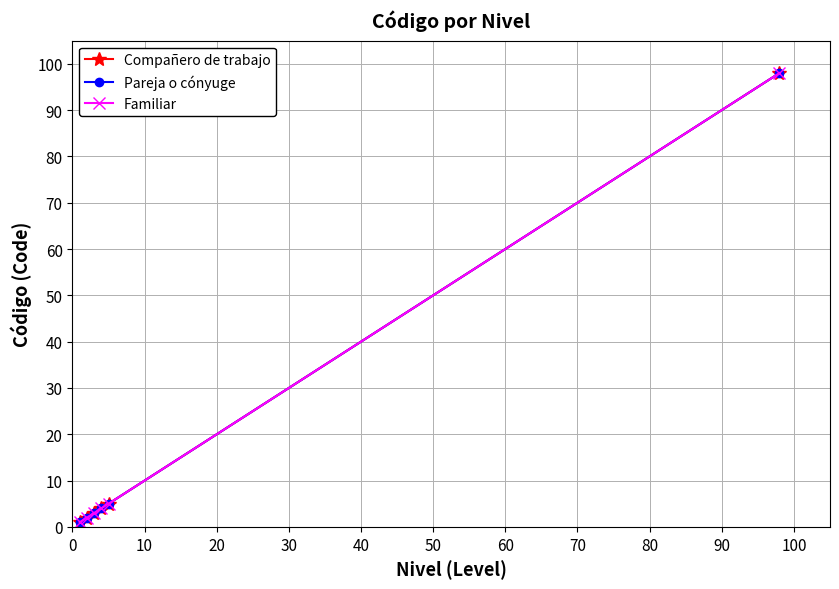

What is the maximum value shown in the chart?

98